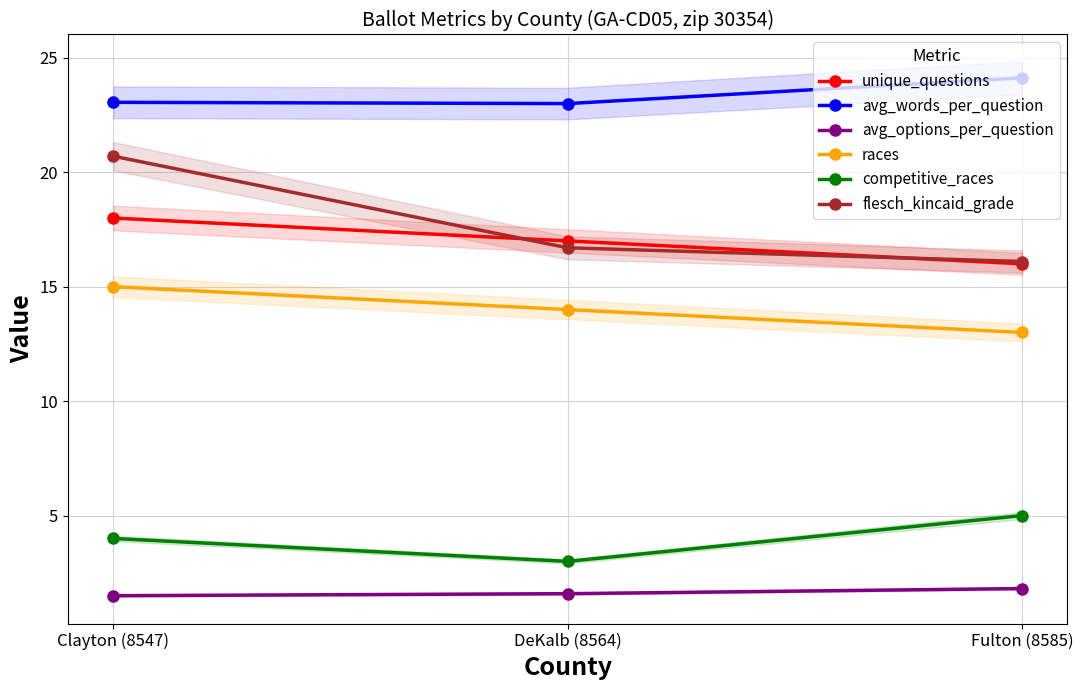

What is the approximate value of avg_words_per_question at DeKalb (8564)?

23.0